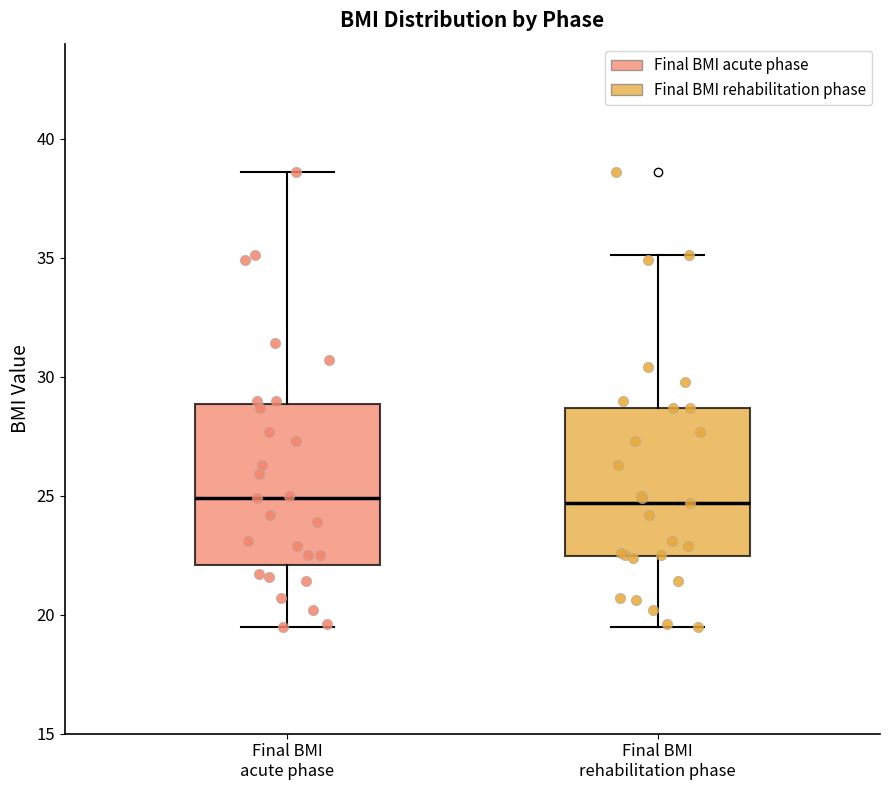

Reading left to right, transcribe this box plot: for each box, give where its median line is, the range the box spans, and where its two whiskers end, as read against the y-axis. The values are not printed on the chart, so give them approximately, as read against the axis.

Final BMI acute phase: median 25.0, box 22.0 to 29.0, whiskers 19.5 to 38.5
Final BMI rehabilitation phase: median 24.5, box 22.5 to 28.5, whiskers 19.5 to 35.0